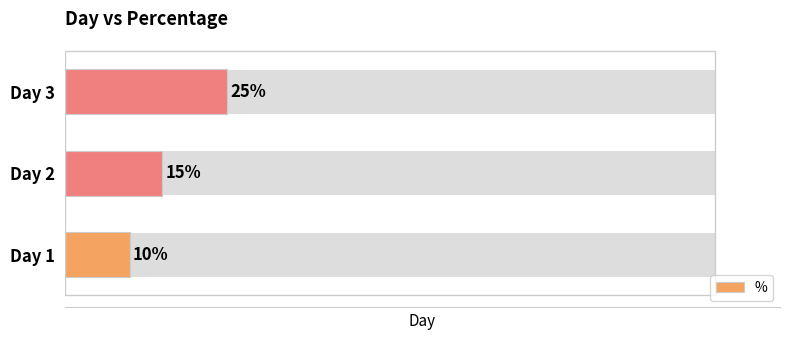

List the labels in order of value, largest first.

Day 3, Day 2, Day 1